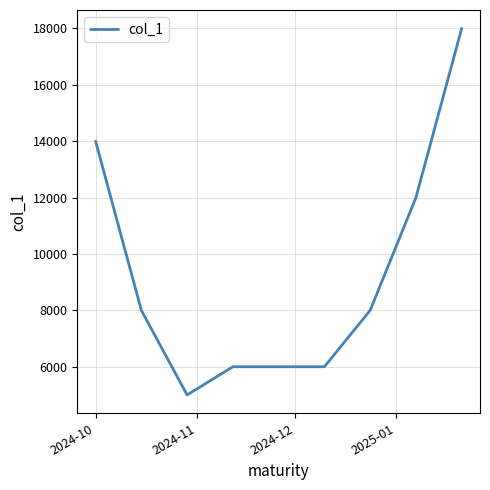

Reading left to right, list all the values displayed in this chart.

14000	8000	5000	6000	6000	8000	12000	18000